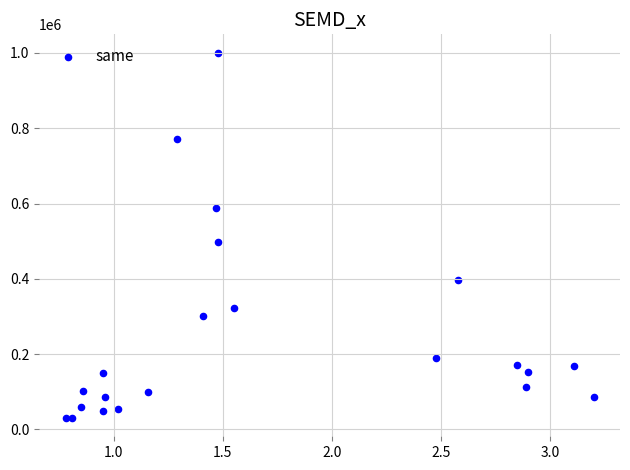

What Y value in the scatter plot is closest to 515500?

498000